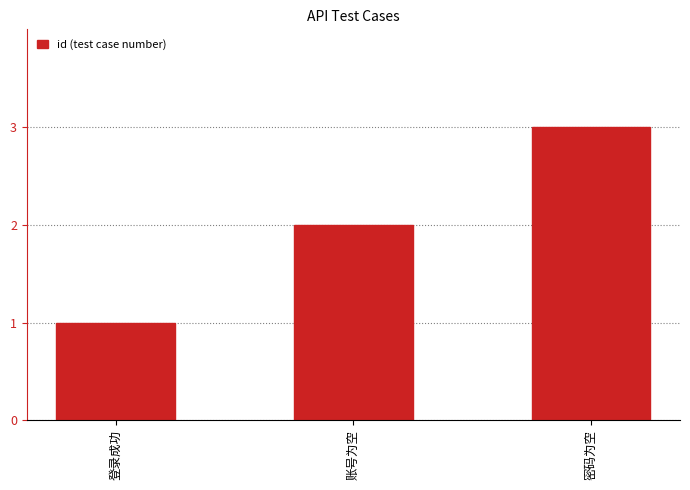

What is the approximate value at 密码为空?

3